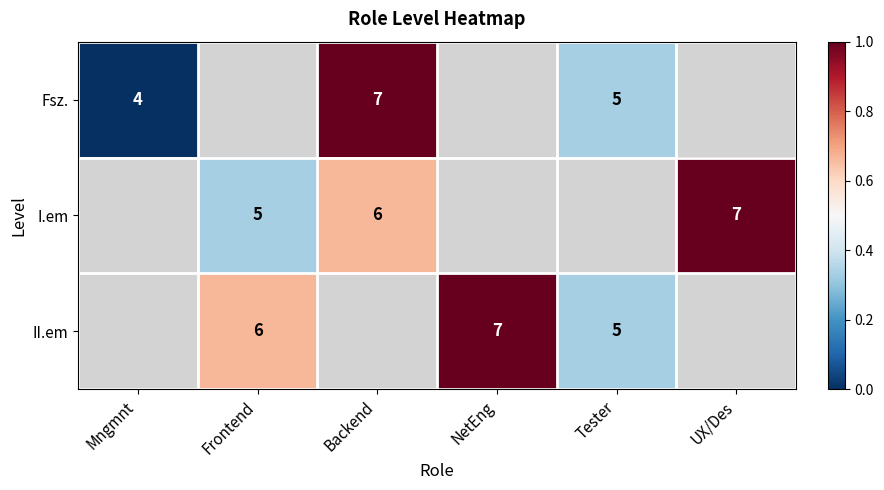

The Fsz. series shows 5 at Tester. True or false?

True